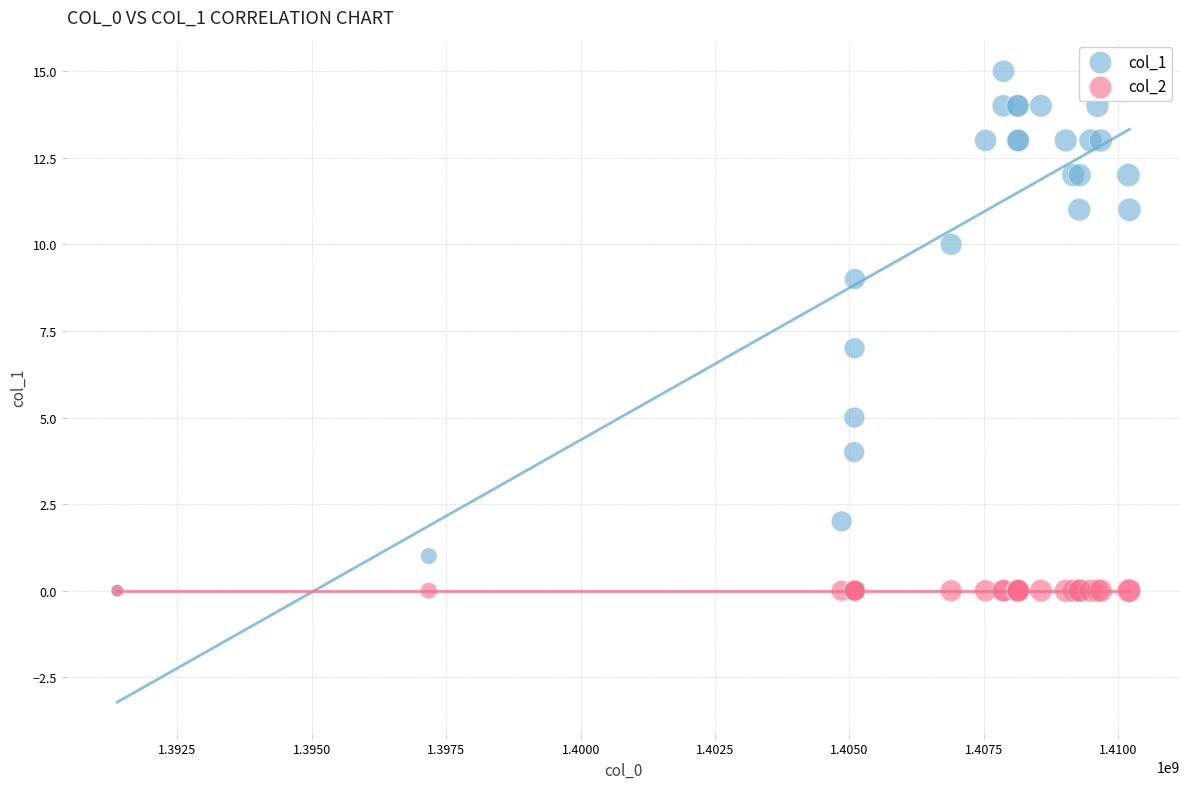

Which series reaches the maximum Y coordinate?

col_1